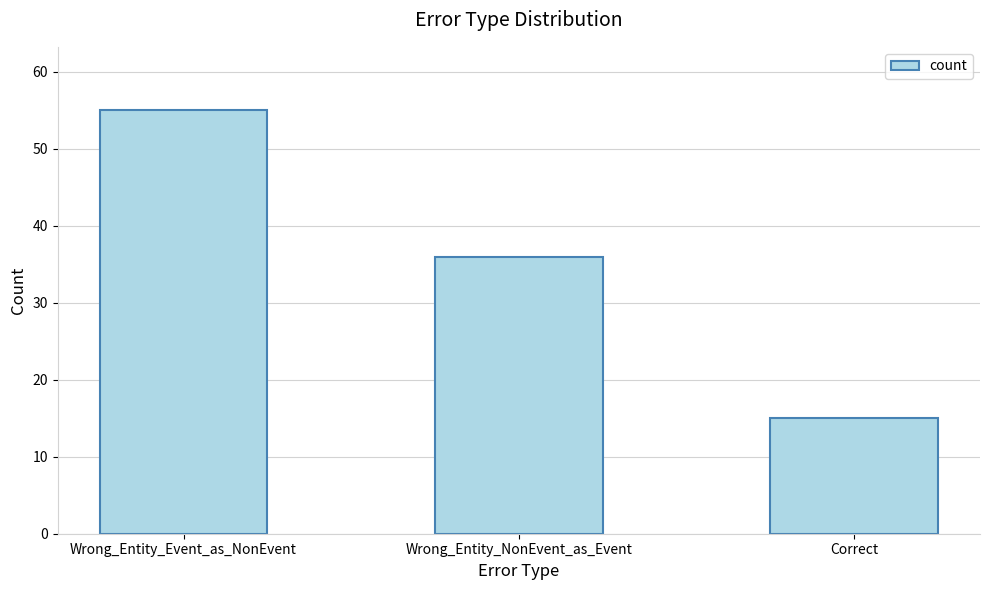

Is it true that the value at Correct is 7?

False